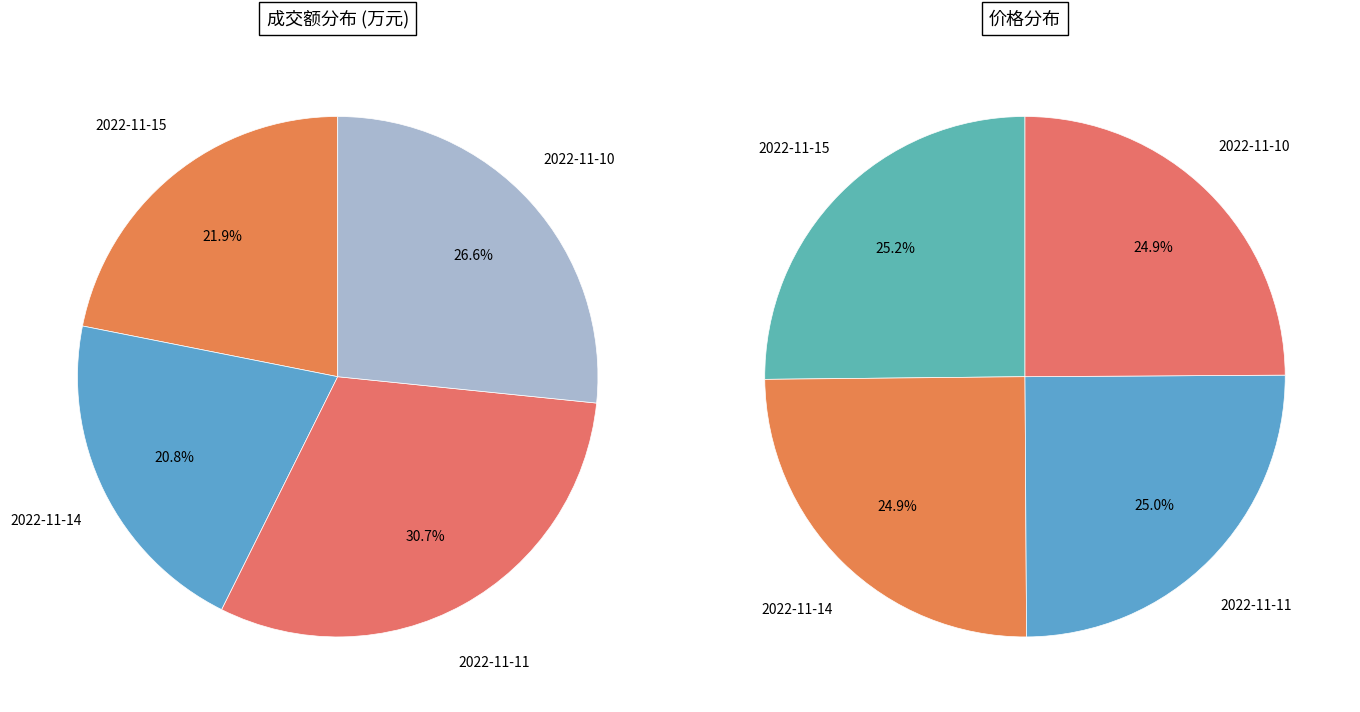

Which slice is the largest?

2022-11-11